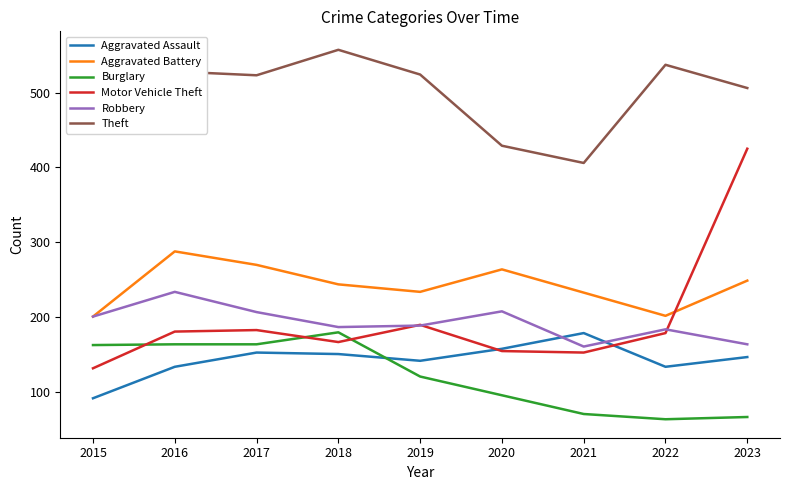

At which label does Theft reach its minimum?

2021